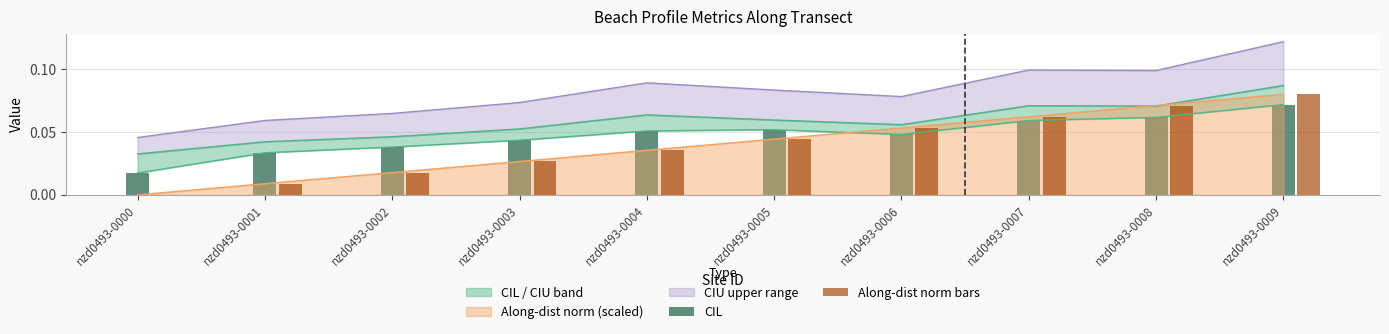

At which category does the chart reach its minimum across all series?

nzd0493-0000